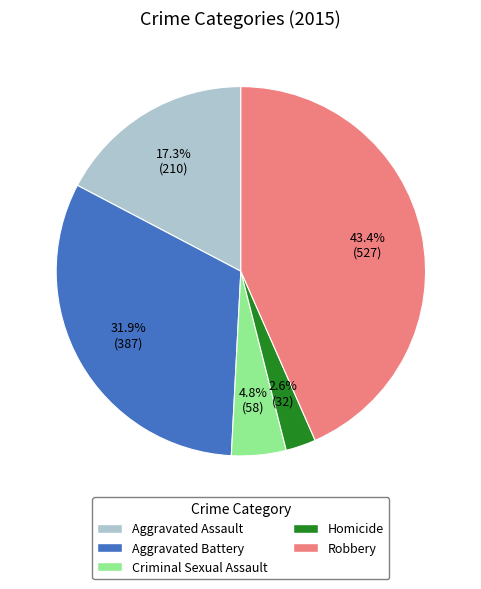

Between Homicide and Aggravated Assault, which is larger?

Aggravated Assault